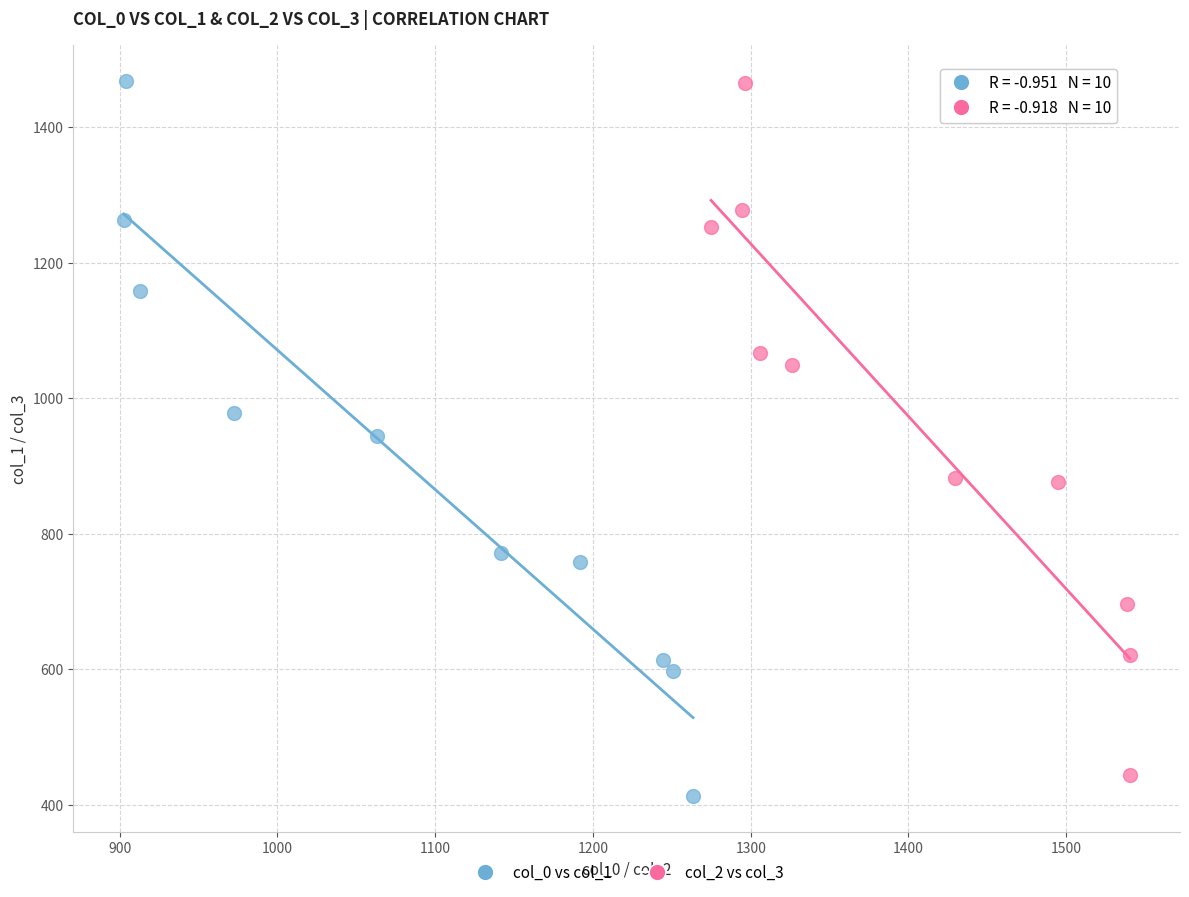

What are all the series names shown in the legend?

col_0 vs col_1, col_2 vs col_3